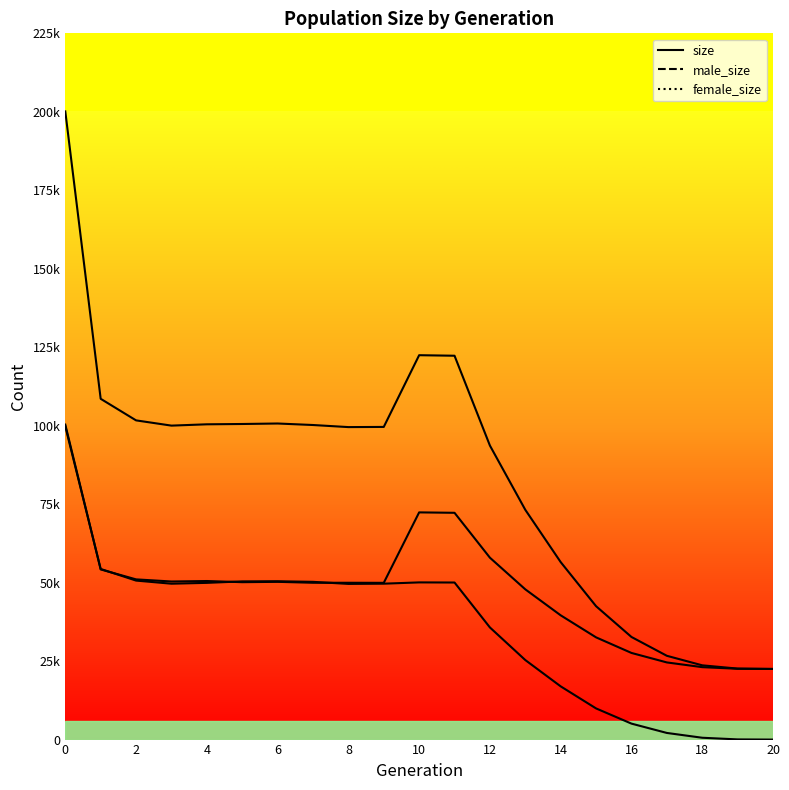

How many lines are shown in the chart?

3